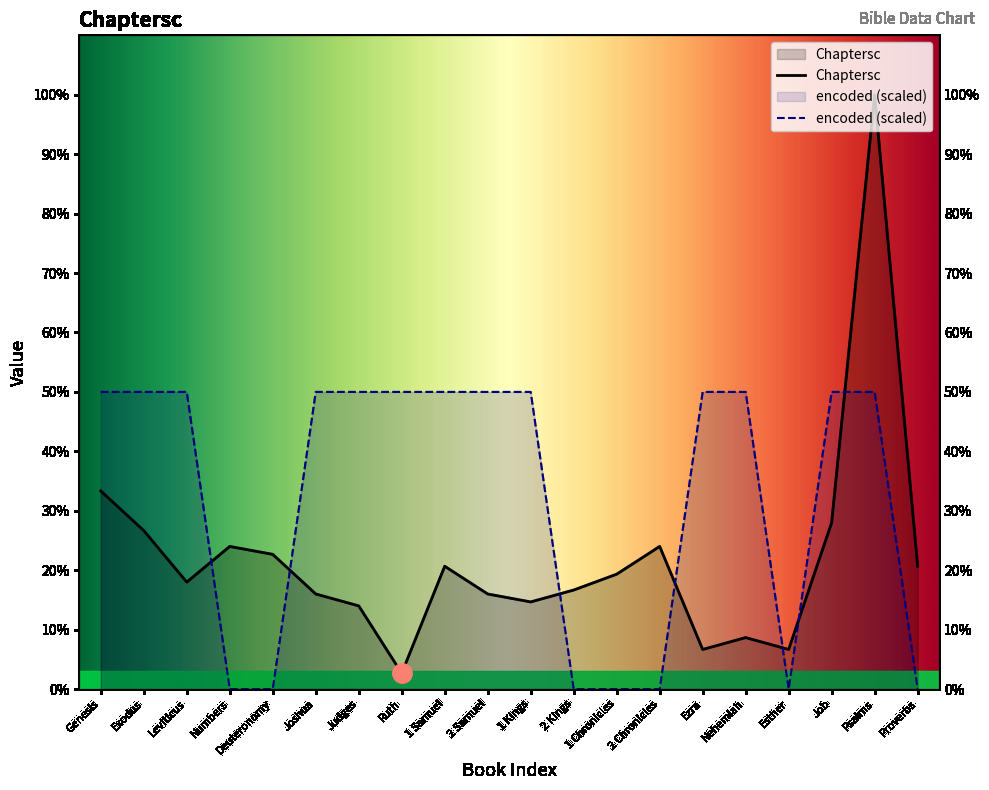

What position from the left is Psalms?

19